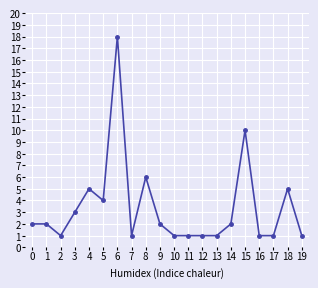

What is the smallest value displayed?

1